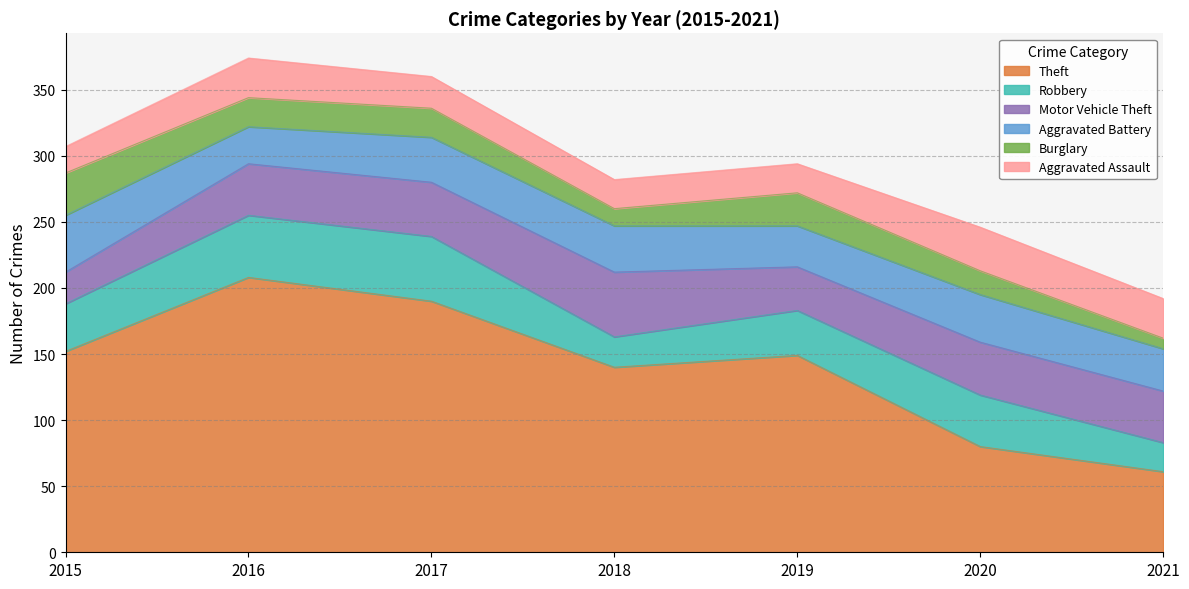

In Robbery, how many points are higher than both neighbors (excluding endpoints)?

2